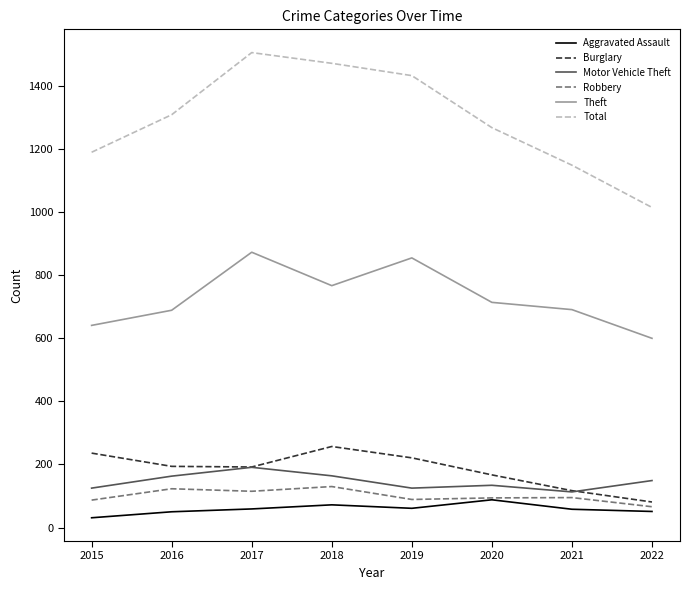

Which series changed the most between 2016 and 2021?

Total